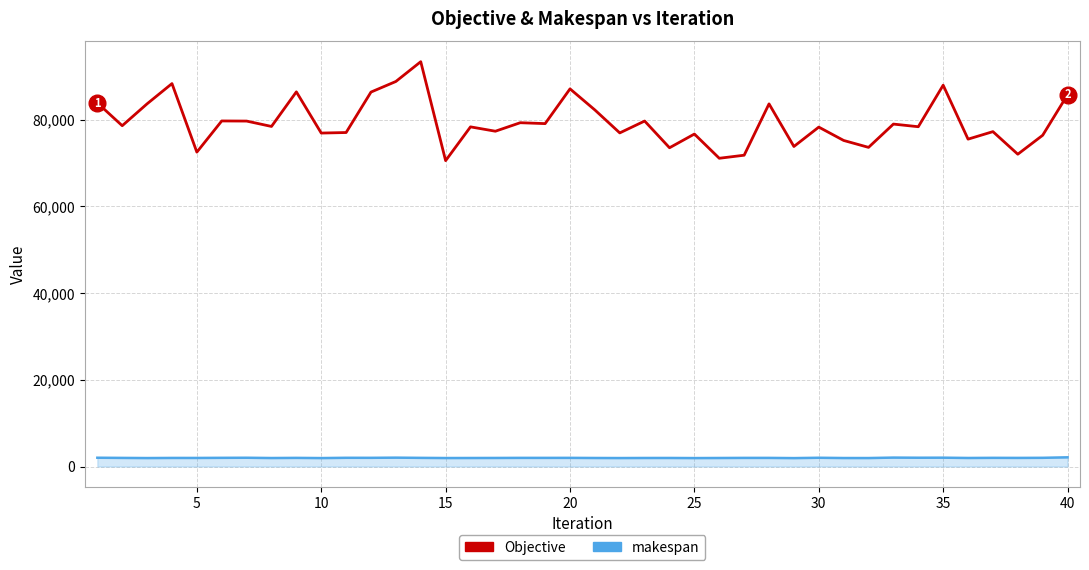

Which series has the largest total across all categories?

Objective